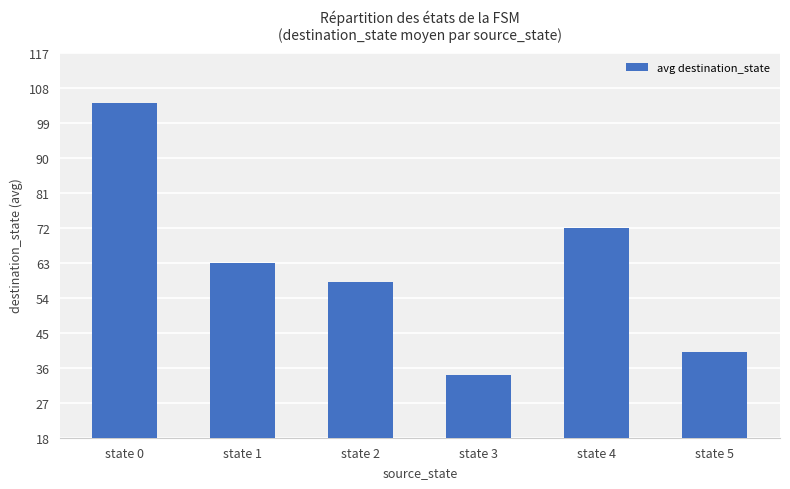

What is the ratio of the value at state 4 to the value at state 0?

0.7